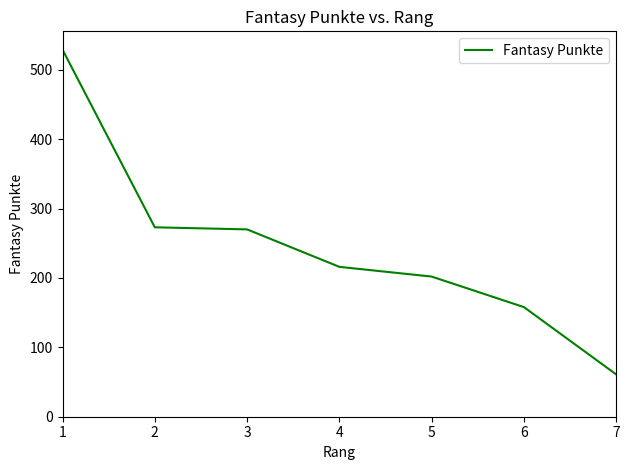

What is the smallest value displayed?

61